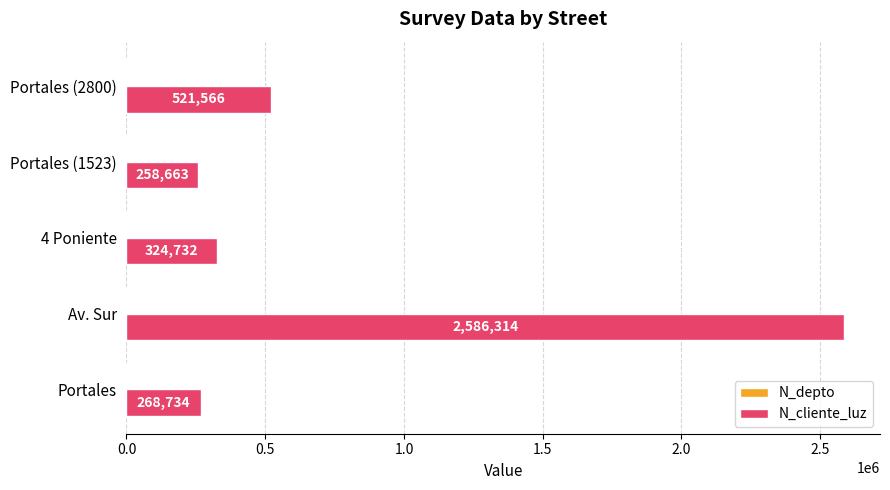

Which series has the largest total across all categories?

N_cliente_luz